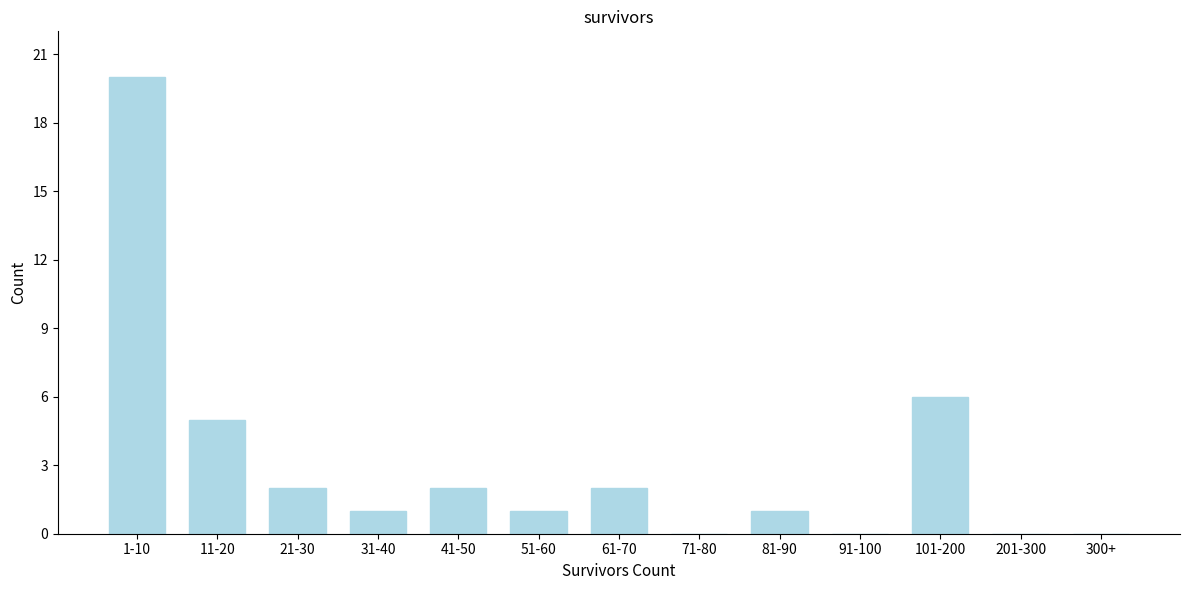

Reading left to right, list all the values displayed in this chart.

1-10=20	11-20=5	21-30=2	31-40=1	41-50=2	51-60=1	61-70=2	71-80=0	81-90=1	91-100=0	101-200=6	201-300=0	300+=0